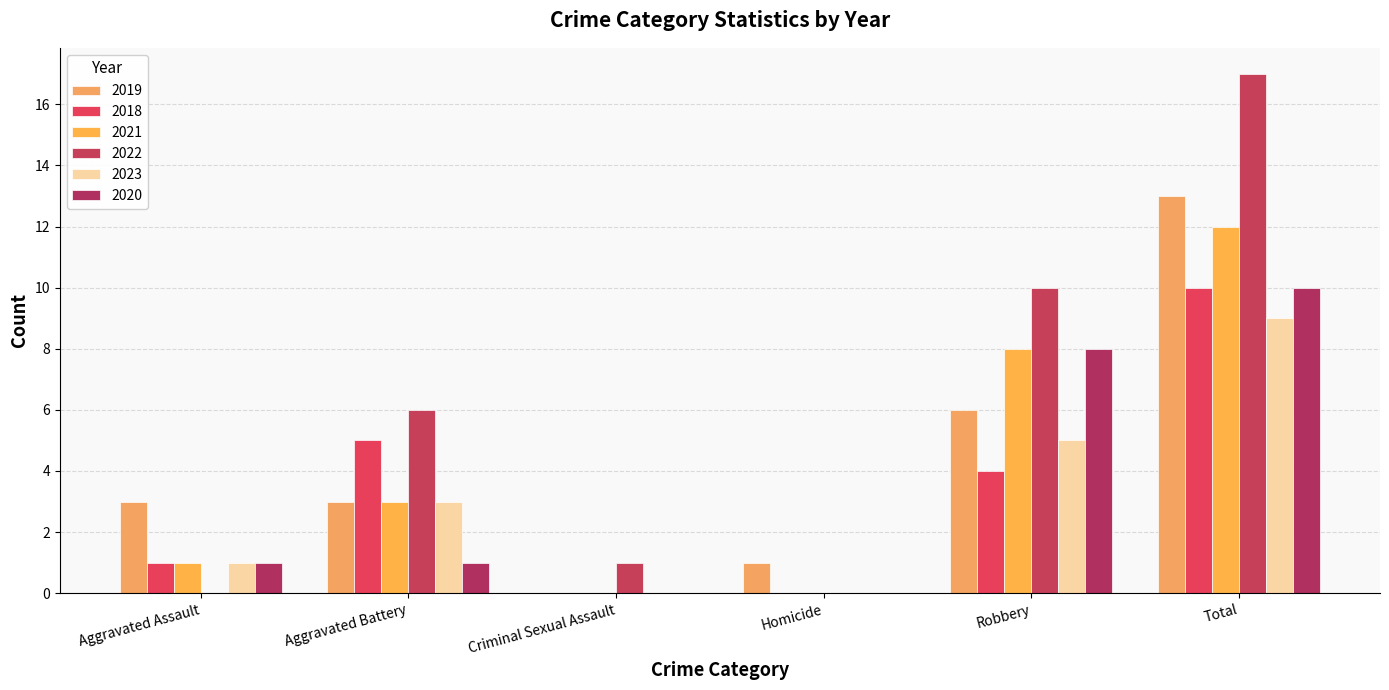

Does the chart contain stacked bars?

No